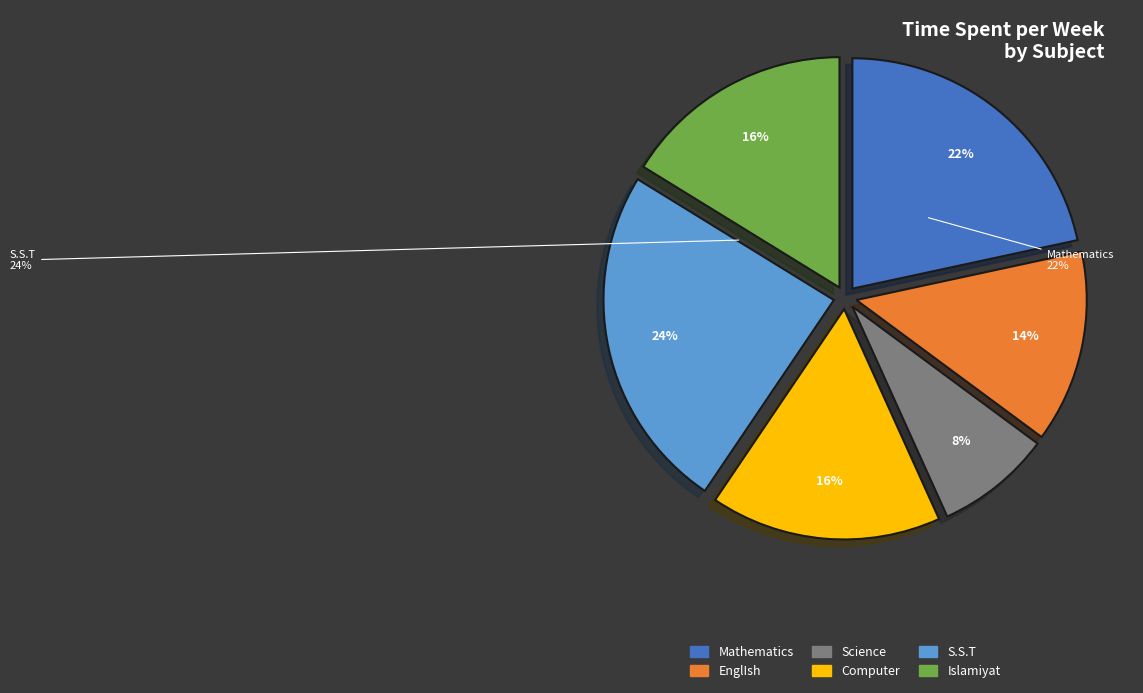

What percentage do EnglIsh and Computer together represent?

29.7%